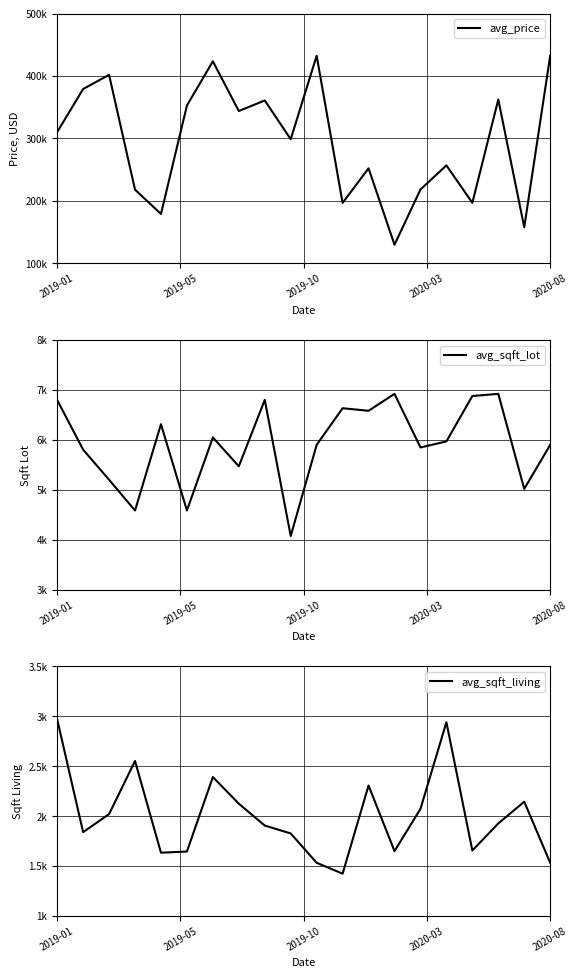

What is the sum of the avg_sqft_lot values at 13 and 8?

13723